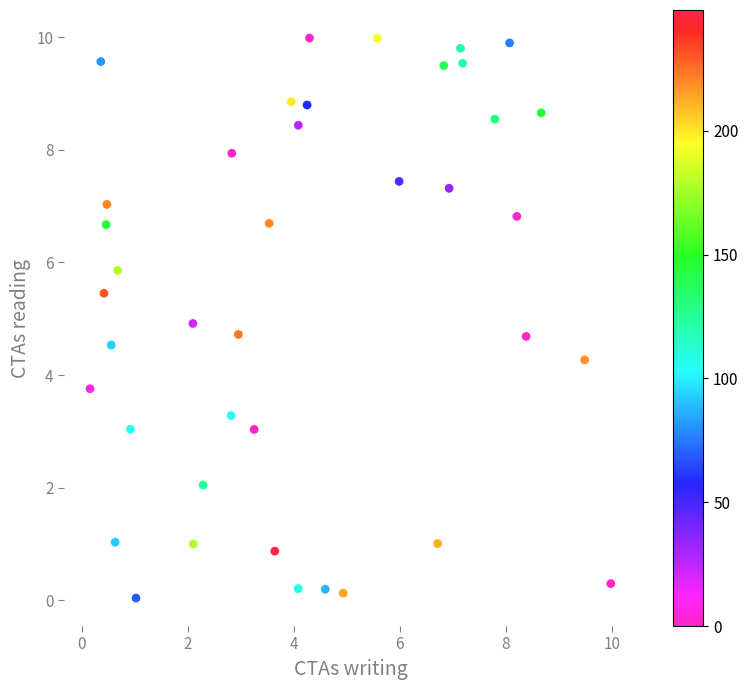

What is the range of X values (max minus min)?

9.8